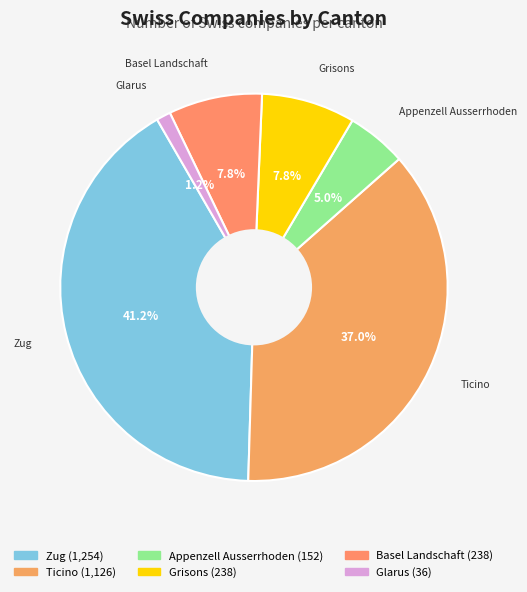

Does Zug represent more than half of the total?

No